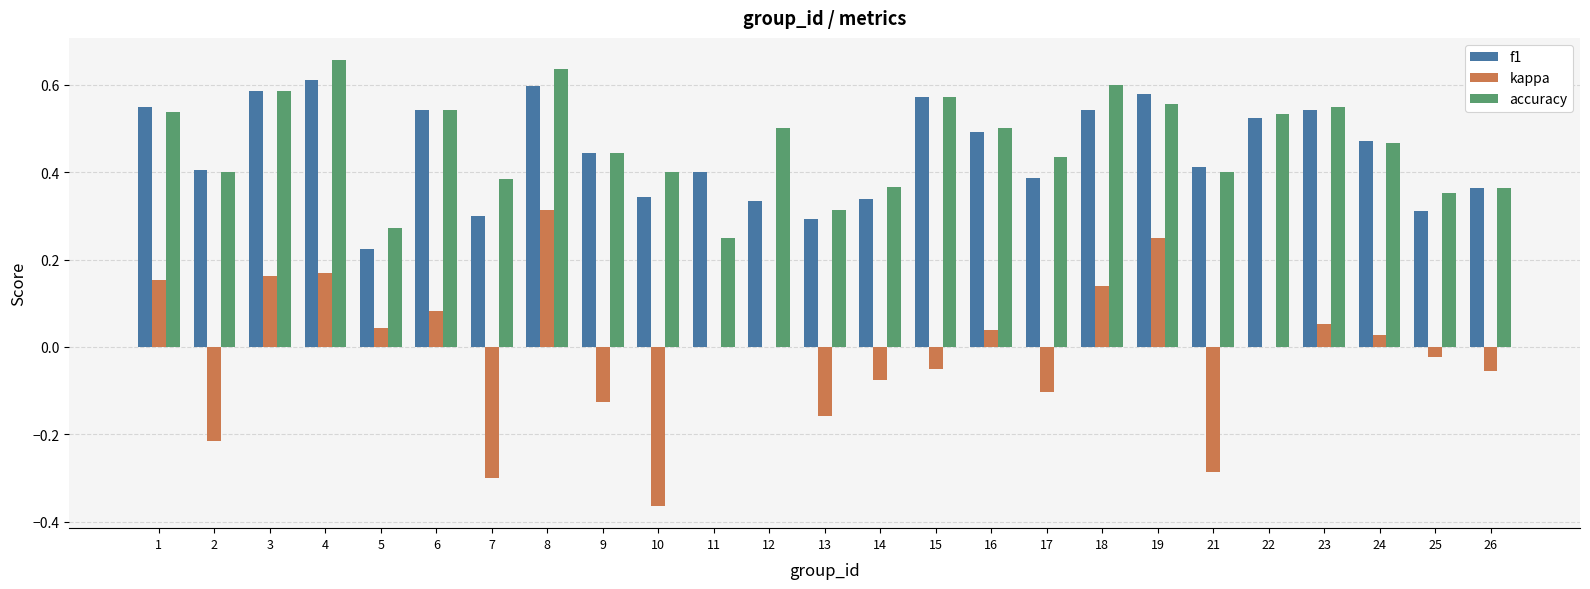

At which label does kappa reach its peak?

8